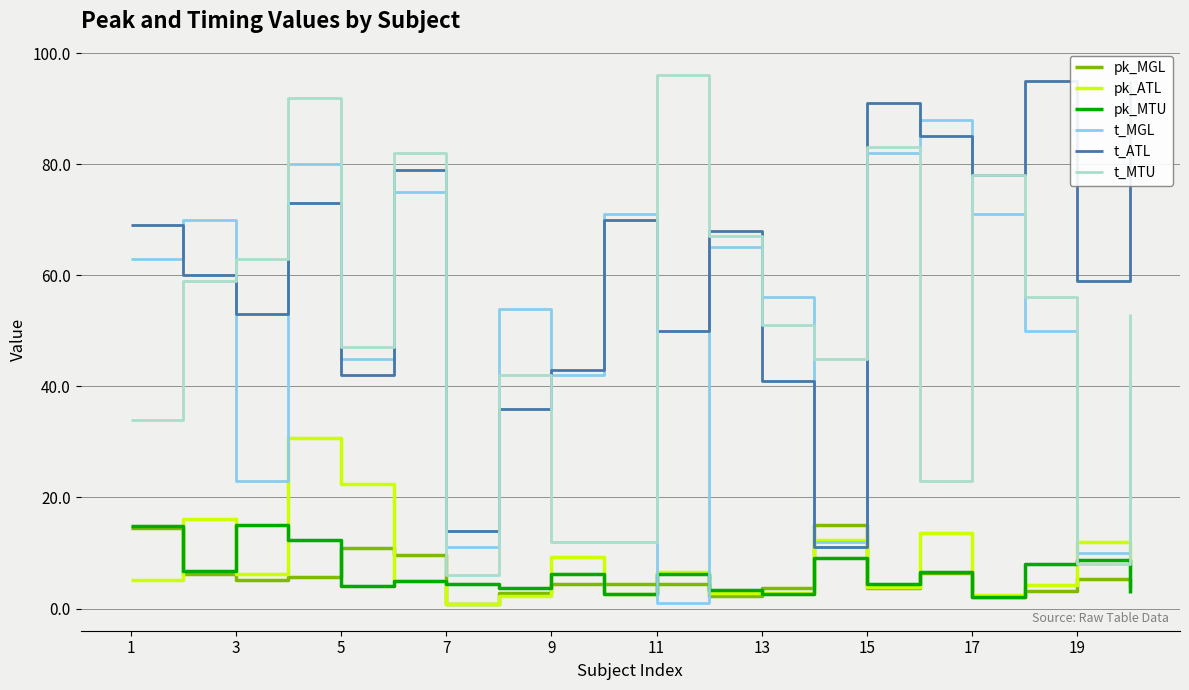

At which label does t_MTU reach its peak?

11